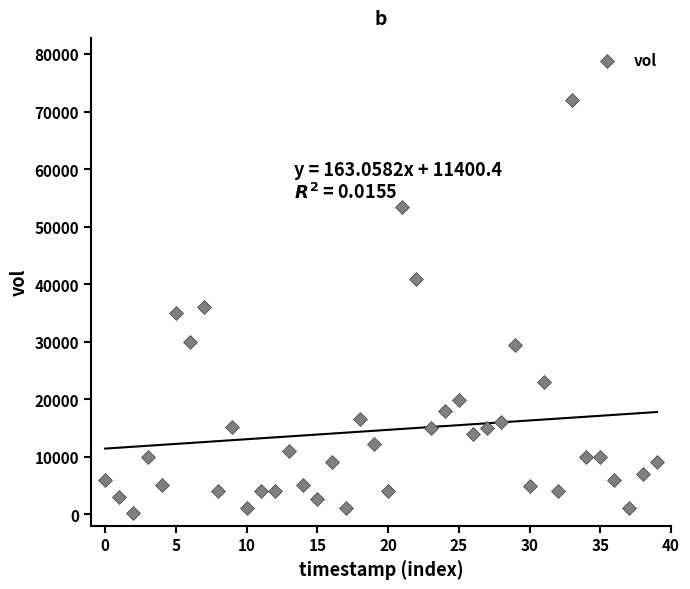

What is the range of Y values (max minus min)?

71800